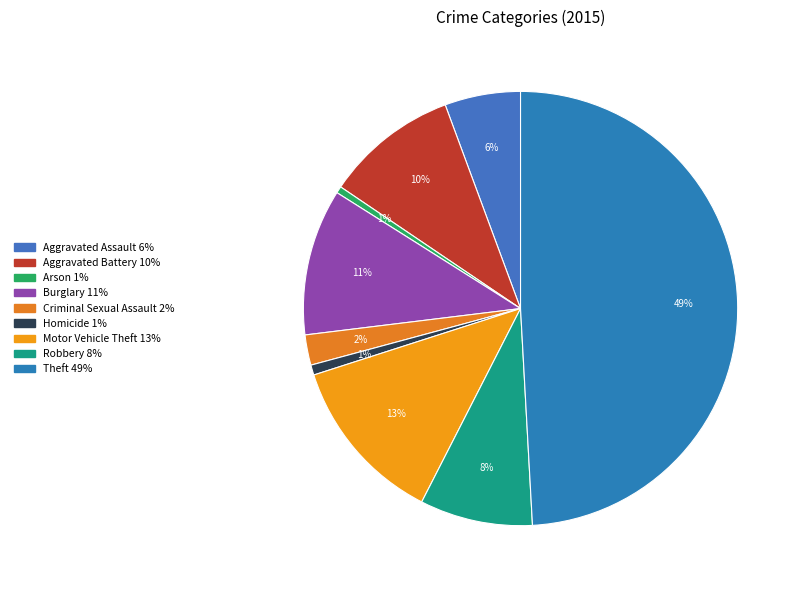

Does Aggravated Battery account for over 50% of the chart?

No